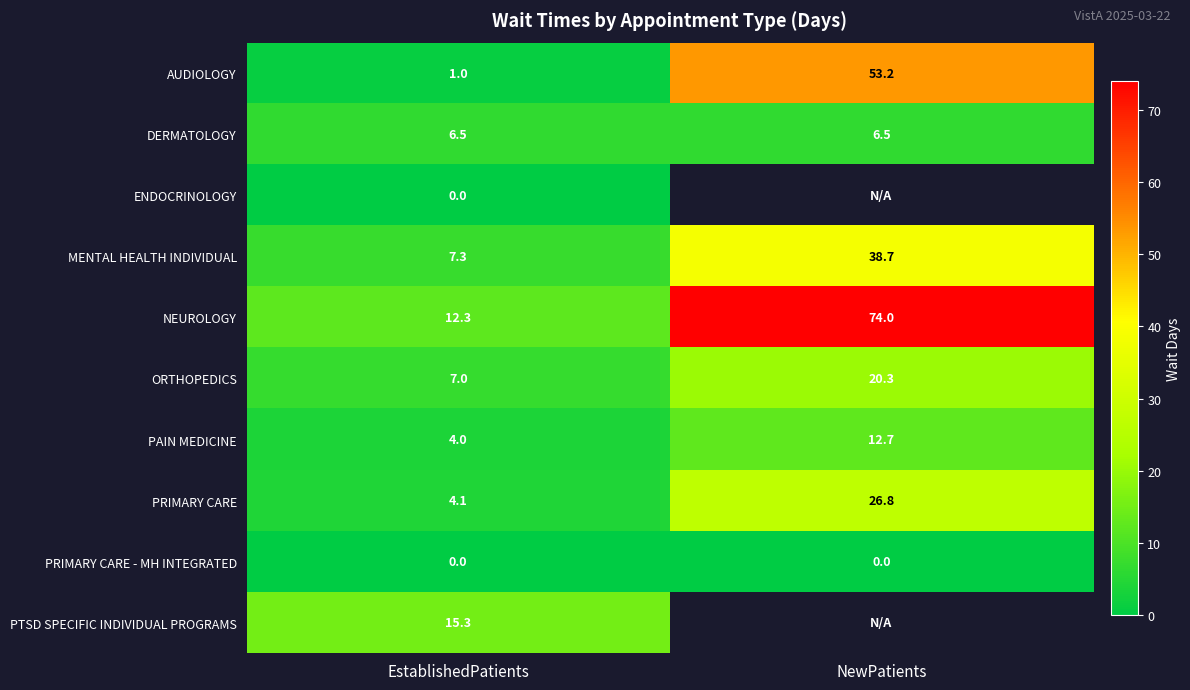

What is the difference between the highest and lowest values at EstablishedPatients?

15.3